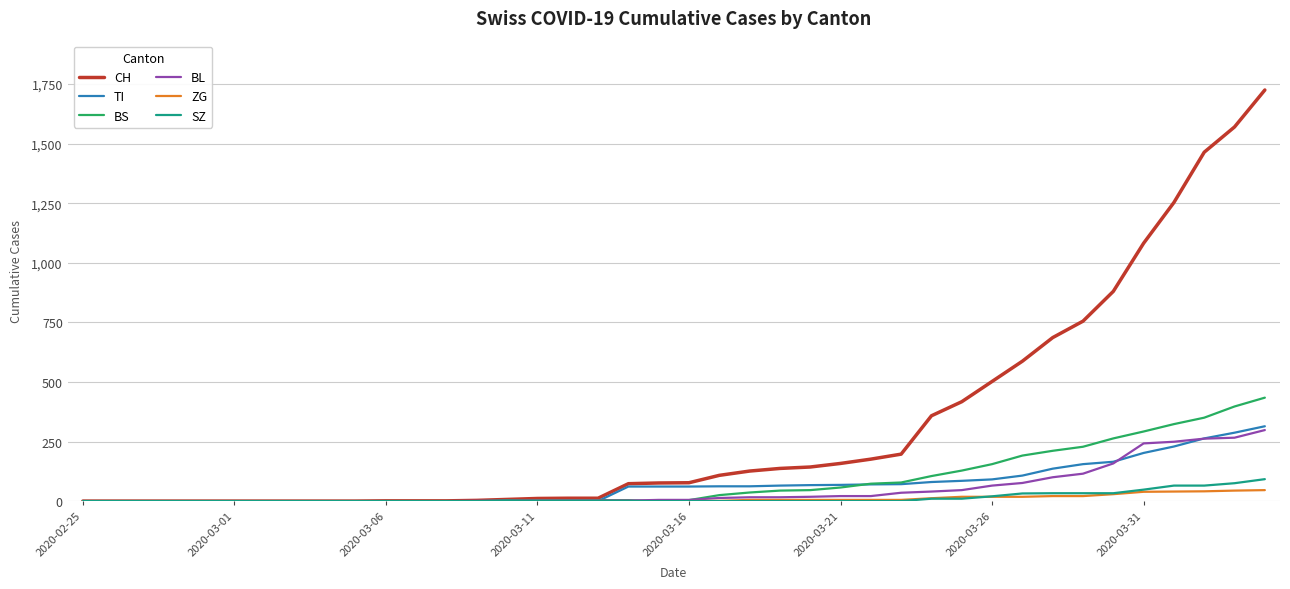

What is the highest value of the BS series?

434